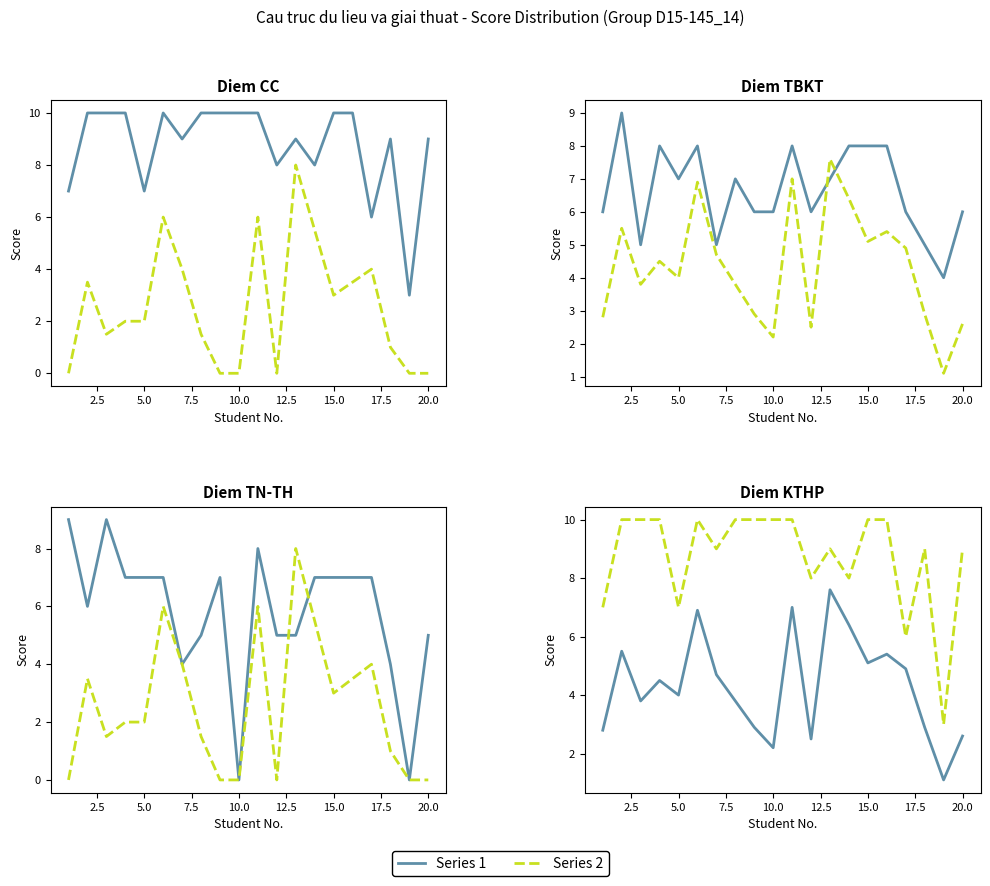

What is the difference between the maximum and minimum values in the Diem TBKT series?

5.0